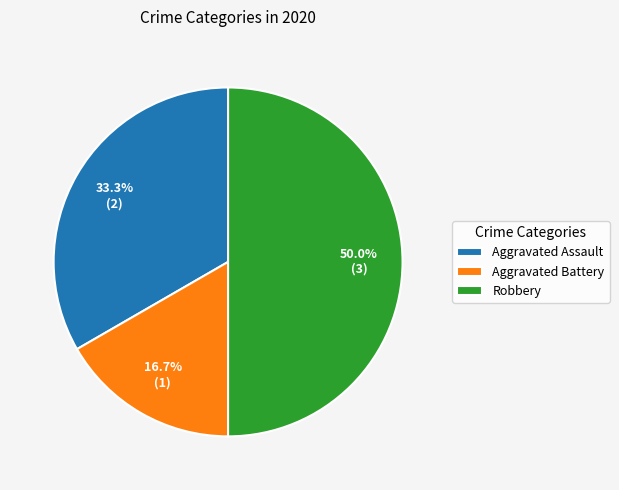

Is Aggravated Assault the majority of the pie?

No